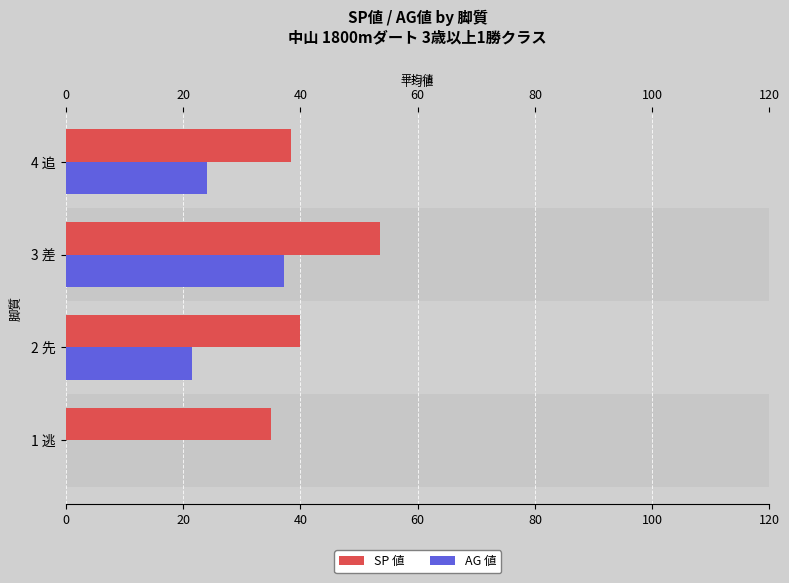

Which series has the widest spread of values?

AG 値